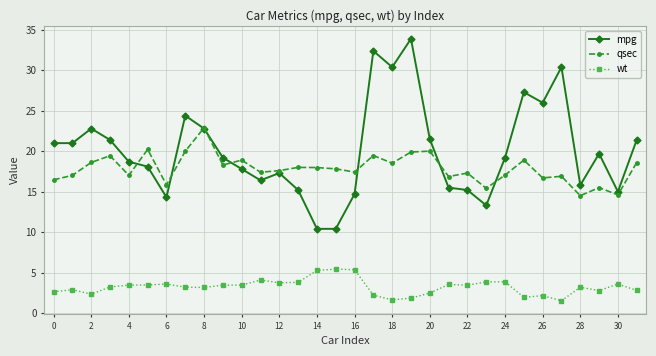

True or false: mpg and wt intersect in this chart.

False